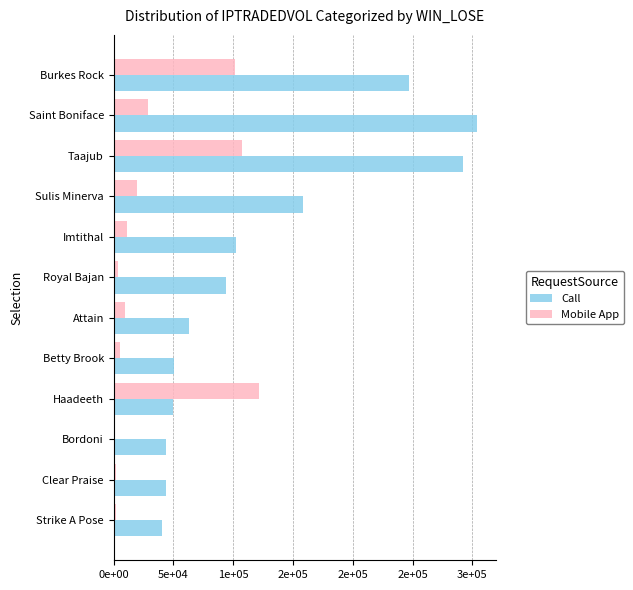

At which category is the sum across all series the highest?

Taajub